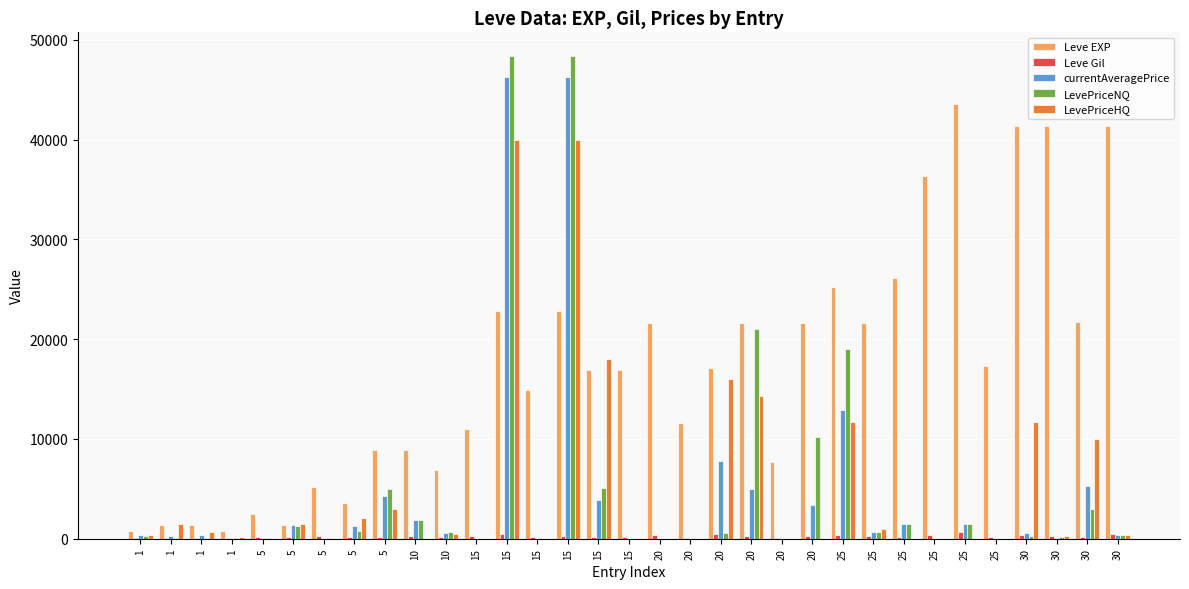

Count the number of categories in the chart.

33